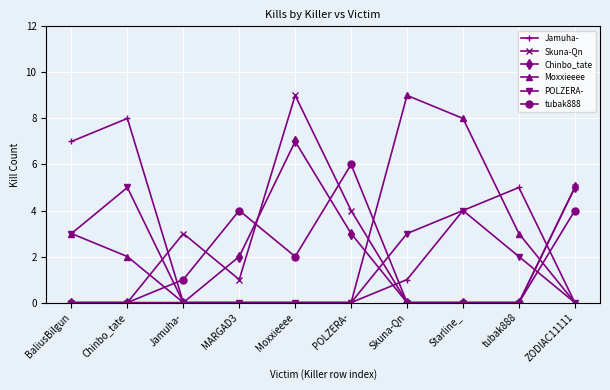

Reading left to right, extract all data points from this chart.

Jamuha-: BaliusBilgun=7	Chinbo_tate=8	Jamuha-=0	MARGAD3=0	Moxxieeee=0	POLZERA-=0	Skuna-Qn=1	Starline_=4	tubak888=5	ZODIAC11111=0
Skuna-Qn: BaliusBilgun=0	Chinbo_tate=0	Jamuha-=3	MARGAD3=1	Moxxieeee=9	POLZERA-=4	Skuna-Qn=0	Starline_=0	tubak888=0	ZODIAC11111=5
Chinbo_tate: BaliusBilgun=0	Chinbo_tate=0	Jamuha-=0	MARGAD3=2	Moxxieeee=7	POLZERA-=3	Skuna-Qn=0	Starline_=0	tubak888=0	ZODIAC11111=5
Moxxieeee: BaliusBilgun=3	Chinbo_tate=2	Jamuha-=0	MARGAD3=0	Moxxieeee=0	POLZERA-=0	Skuna-Qn=9	Starline_=8	tubak888=3	ZODIAC11111=0
POLZERA-: BaliusBilgun=3	Chinbo_tate=5	Jamuha-=0	MARGAD3=0	Moxxieeee=0	POLZERA-=0	Skuna-Qn=3	Starline_=4	tubak888=2	ZODIAC11111=0
tubak888: BaliusBilgun=0	Chinbo_tate=0	Jamuha-=1	MARGAD3=4	Moxxieeee=2	POLZERA-=6	Skuna-Qn=0	Starline_=0	tubak888=0	ZODIAC11111=4